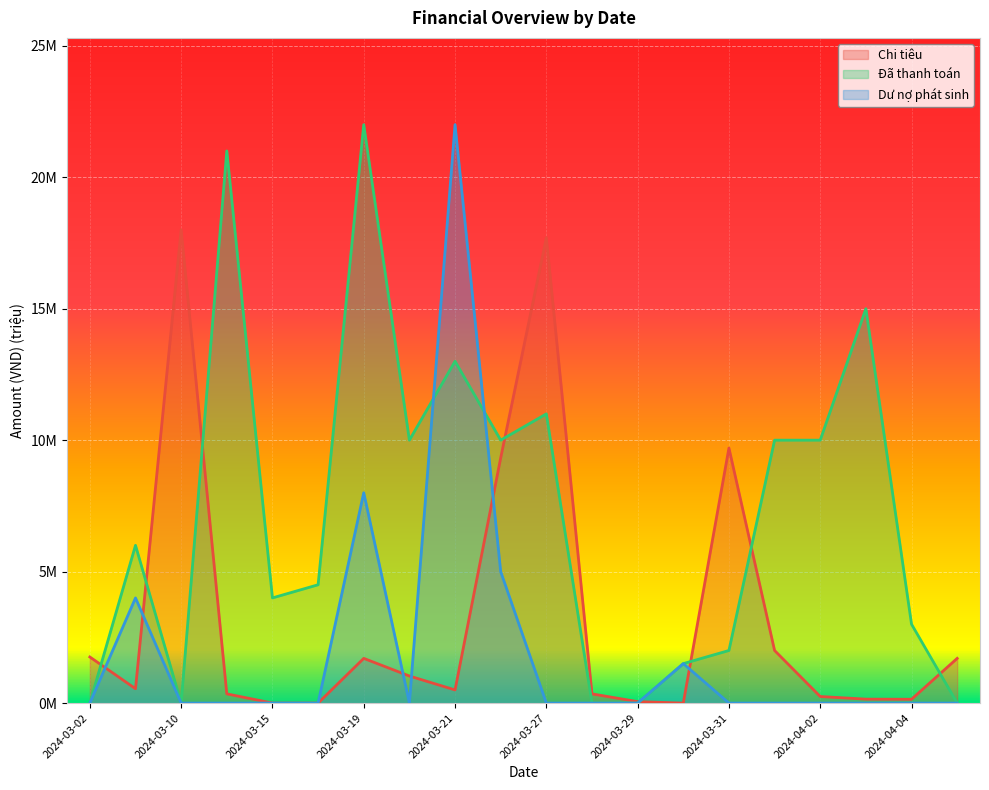

Reading left to right, list all the values displayed in this chart.

Chi tiêu: 2024-03-02=1.8	2024-03-09=0.5	2024-03-10=18.0	2024-03-11=0.3	2024-03-15=0.0	2024-03-17=0.0	2024-03-19=1.7	2024-03-20=1.0	2024-03-21=0.5	2024-03-25=9.3	2024-03-27=17.7	2024-03-28=0.3	2024-03-29=0.1	2024-03-30=0.0	2024-03-31=9.7	2024-04-01=2.0	2024-04-02=0.2	2024-04-03=0.1	2024-04-04=0.1	2024-04-05=1.7
Đã thanh toán: 2024-03-02=0.0	2024-03-09=6.0	2024-03-10=0.0	2024-03-11=21.0	2024-03-15=4.0	2024-03-17=4.5	2024-03-19=22.0	2024-03-20=10.0	2024-03-21=13.0	2024-03-25=10.0	2024-03-27=11.0	2024-03-28=0.0	2024-03-29=0.0	2024-03-30=1.5	2024-03-31=2.0	2024-04-01=10.0	2024-04-02=10.0	2024-04-03=15.0	2024-04-04=3.0	2024-04-05=0.0
Dư nợ phát sinh: 2024-03-02=0.0	2024-03-09=4.0	2024-03-10=0.0	2024-03-11=0.0	2024-03-15=0.0	2024-03-17=0.0	2024-03-19=8.0	2024-03-20=0.0	2024-03-21=22.0	2024-03-25=5.0	2024-03-27=0.0	2024-03-28=0.0	2024-03-29=0.0	2024-03-30=1.5	2024-03-31=0.0	2024-04-01=0.0	2024-04-02=0.0	2024-04-03=0.0	2024-04-04=0.0	2024-04-05=0.0